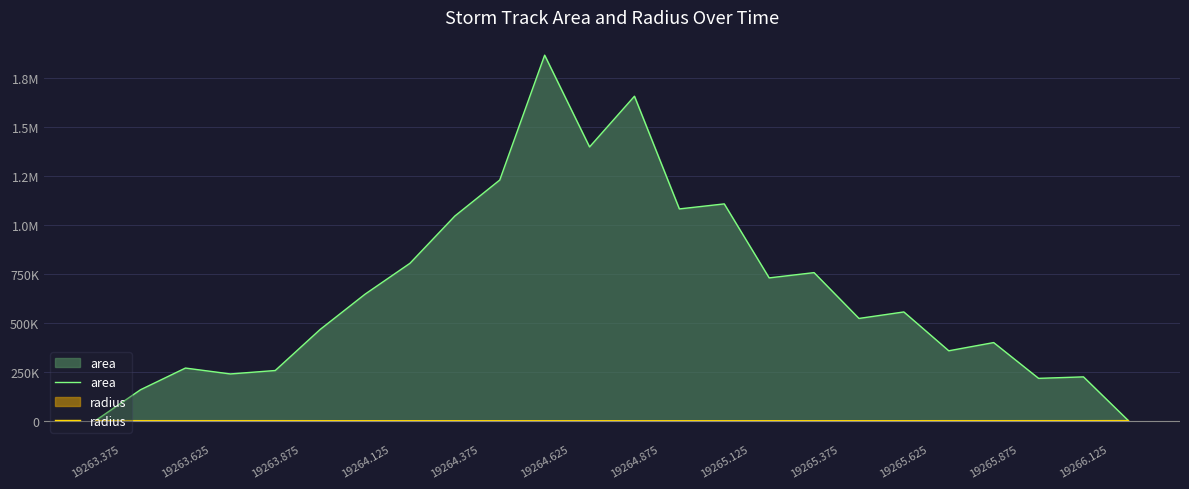

True or false: area and radius intersect in this chart.

False